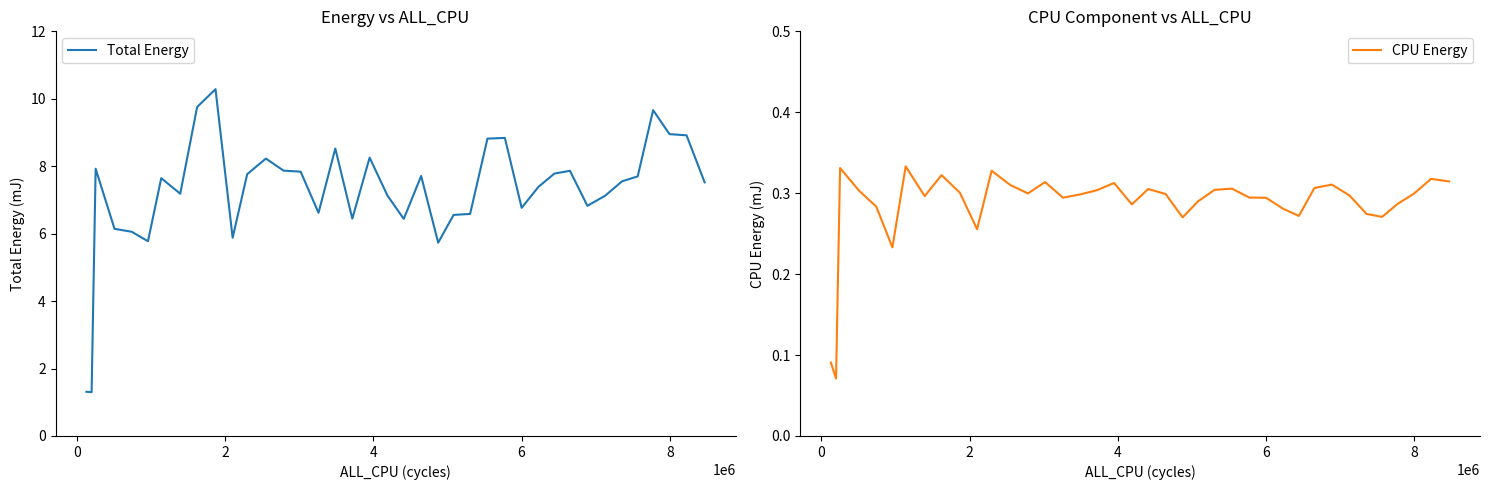

What is the difference between the maximum and second lowest values in the CPU Energy series?

0.2